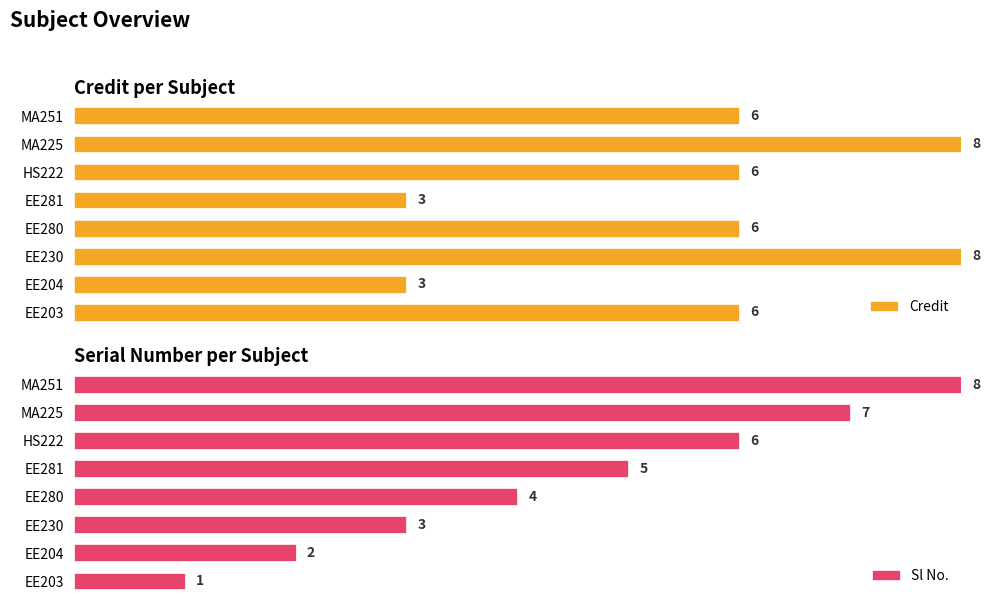

Are the bars horizontal?

Yes